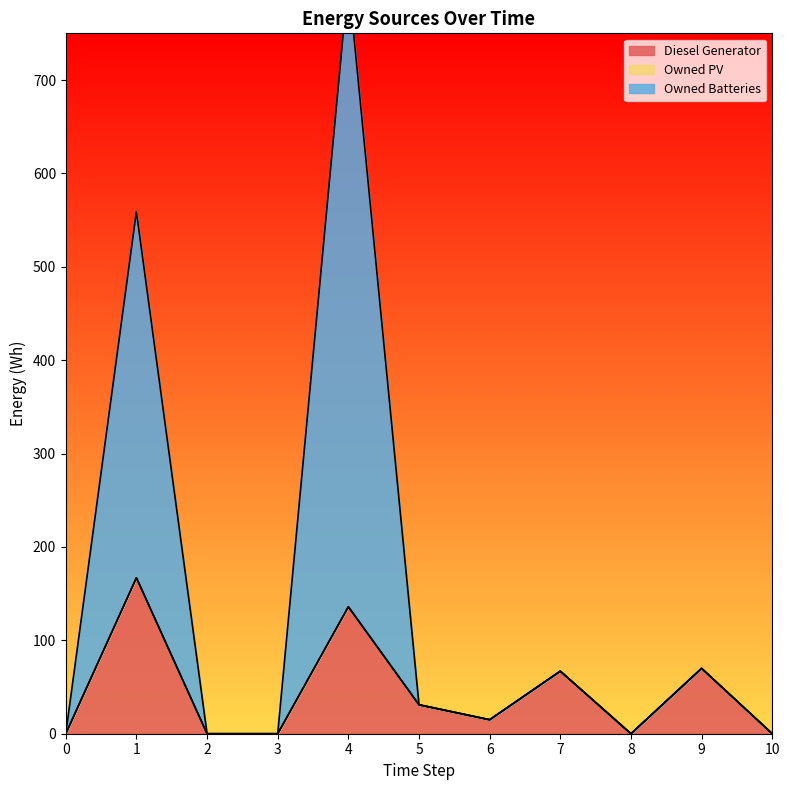

At which category is the sum across all series the highest?

4